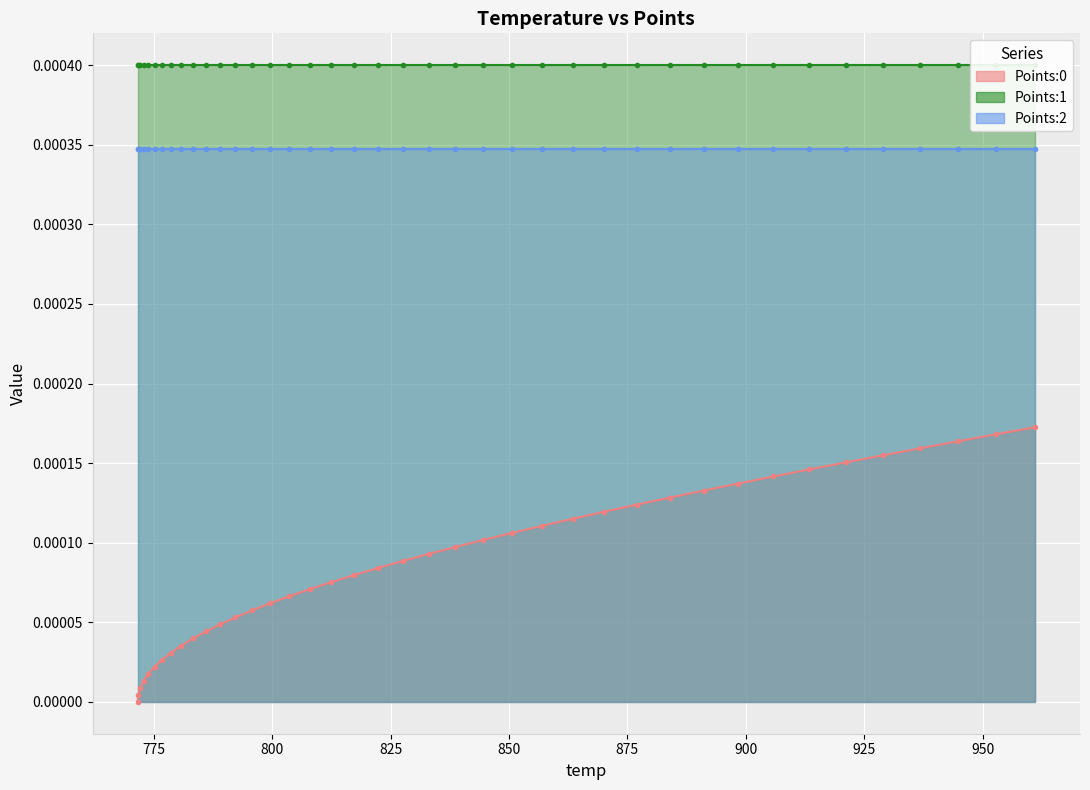

Is the value of Points:1 at 29 greater than the value of Points:0 at 38?

Yes